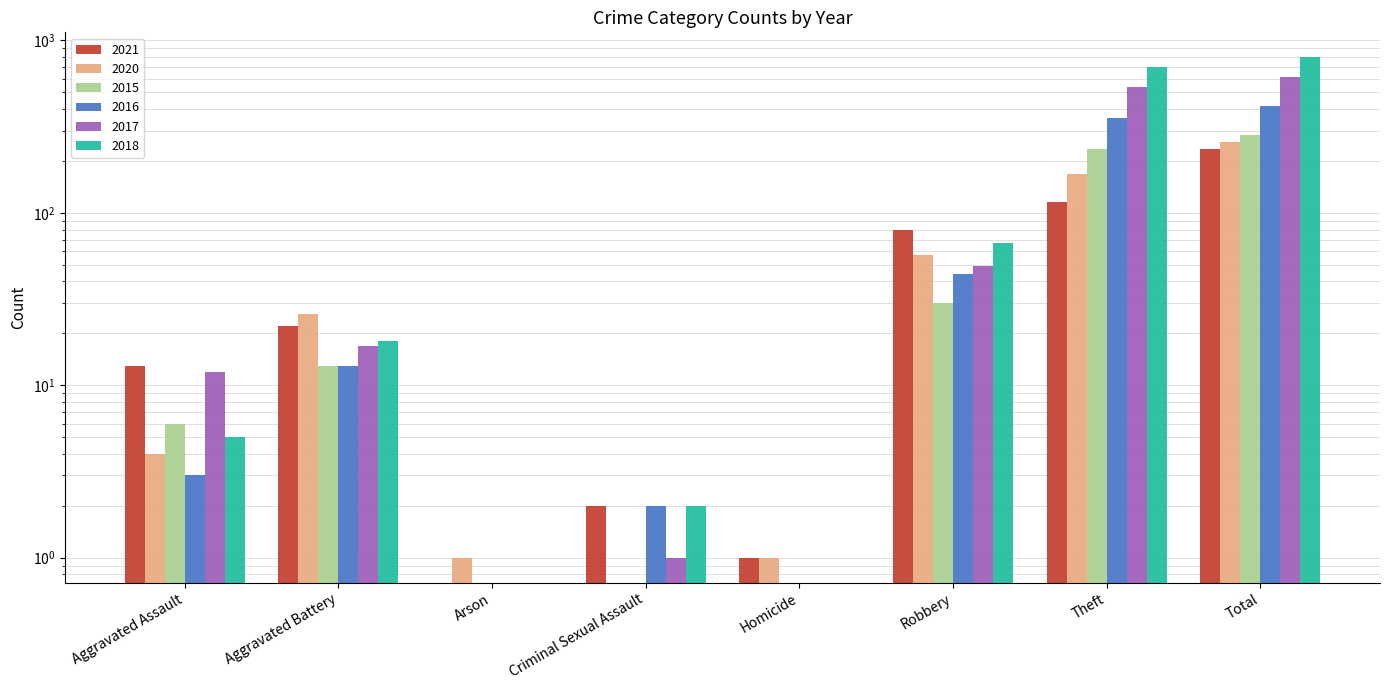

What is the difference between the maximum and second lowest values in the 2020 series?

256